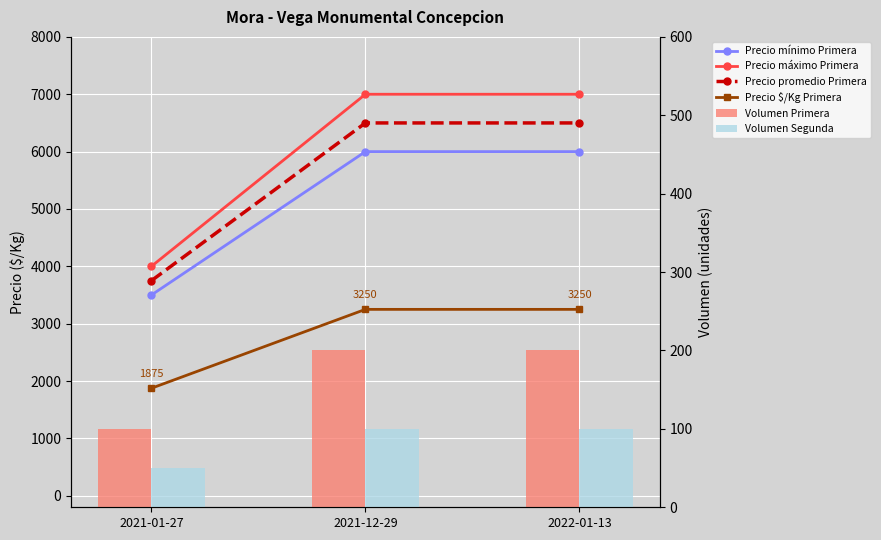

The Precio $/Kg Primera series shows 3250 at 2022-01-13. True or false?

True